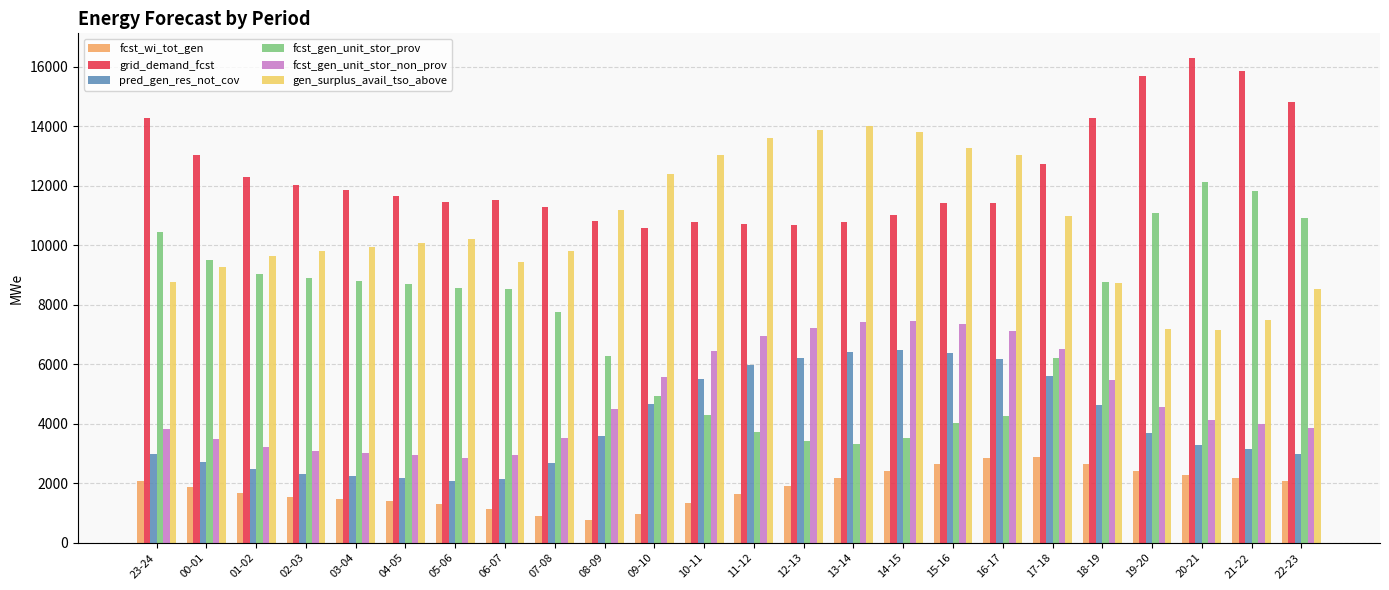

What is the total value across all series at 15-16?

45148